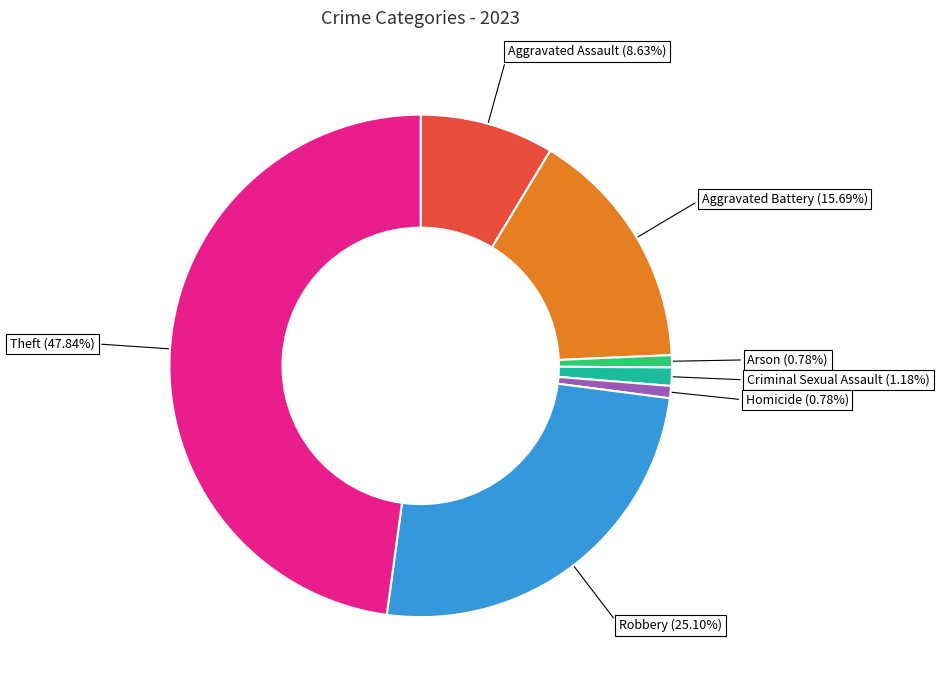

Does Arson account for over 50% of the chart?

No